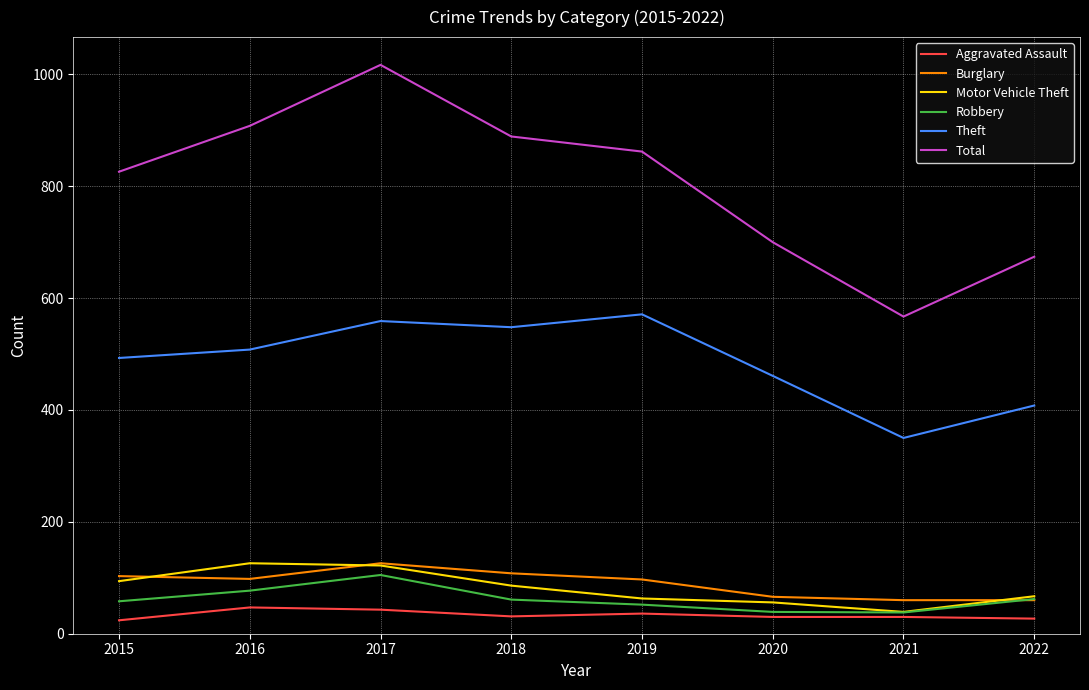

What is the difference between the second highest and minimum values in the Burglary series?

48